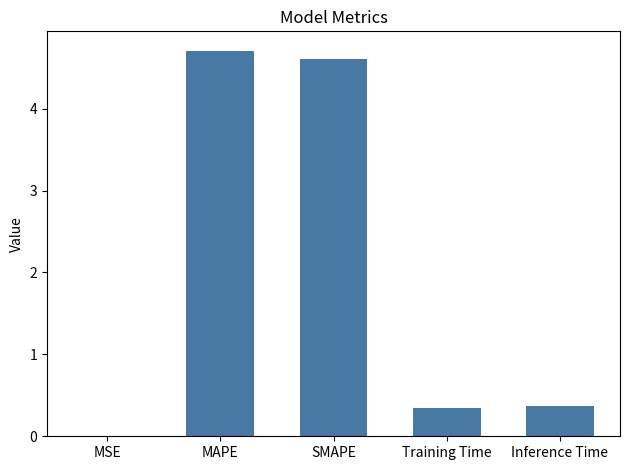

Which label corresponds to the largest value in the chart?

MAPE